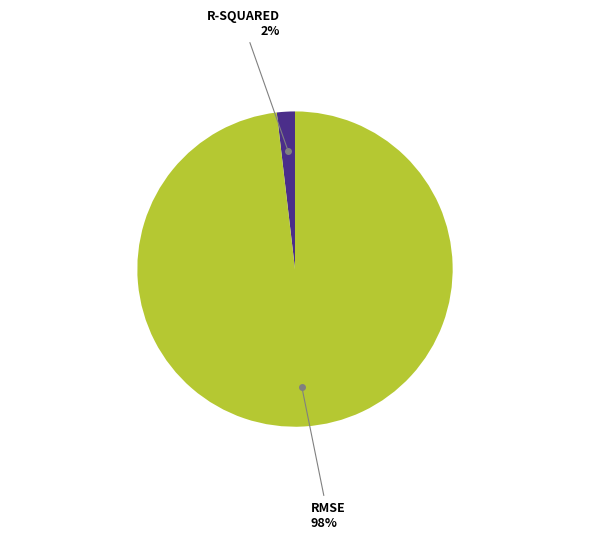

Does any single category account for the majority?

Yes